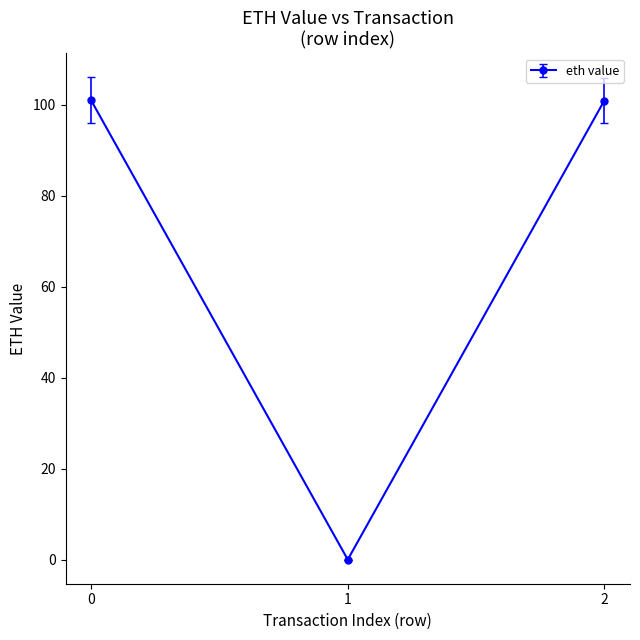

The value at 0 is 65.3. True or false?

False